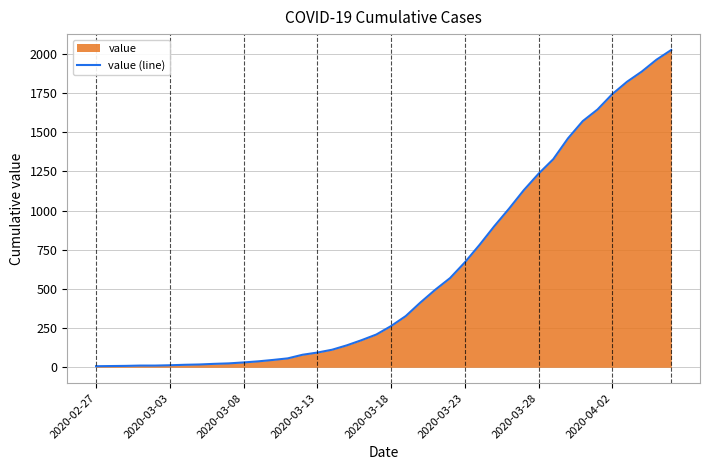

Which label corresponds to the smallest value in the chart?

2020-02-27